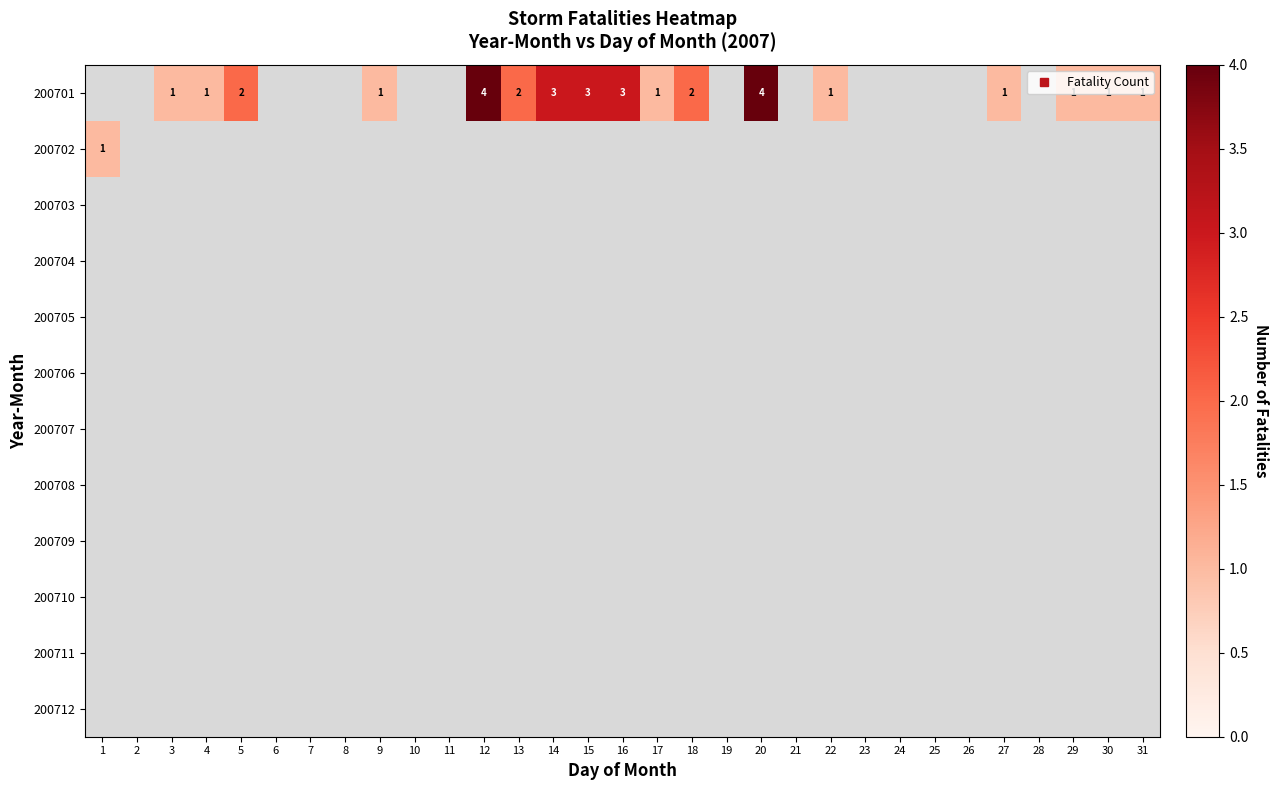

Rank the series at 20 from lowest to highest value.

200702, 200703, 200704, 200705, 200706, 200707, 200708, 200709, 200710, 200711, 200712, 200701